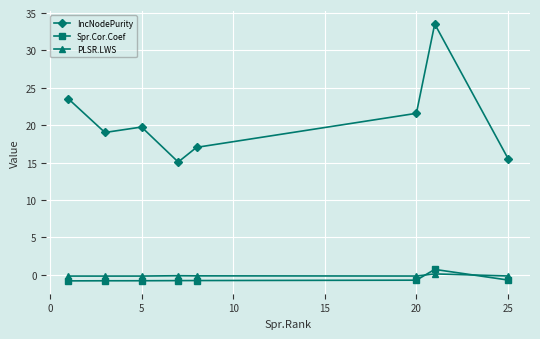

What is the sum of all PLSR.LWS values?

-1.0